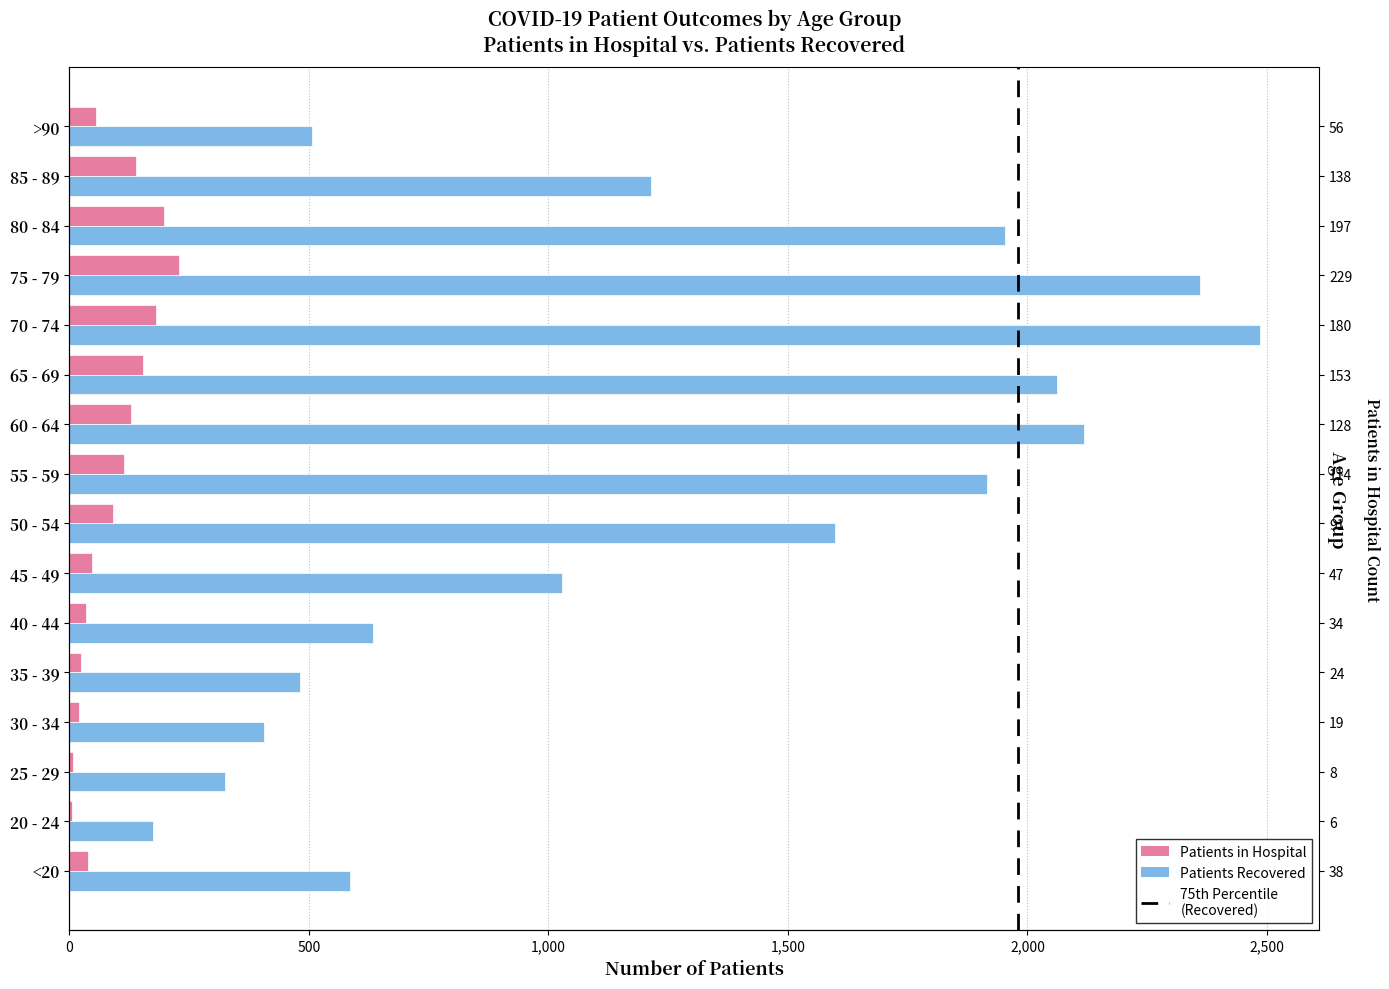

Is the value of patients_in_hospital at 35 - 39 greater than the value of patients_recovered at >90?

No